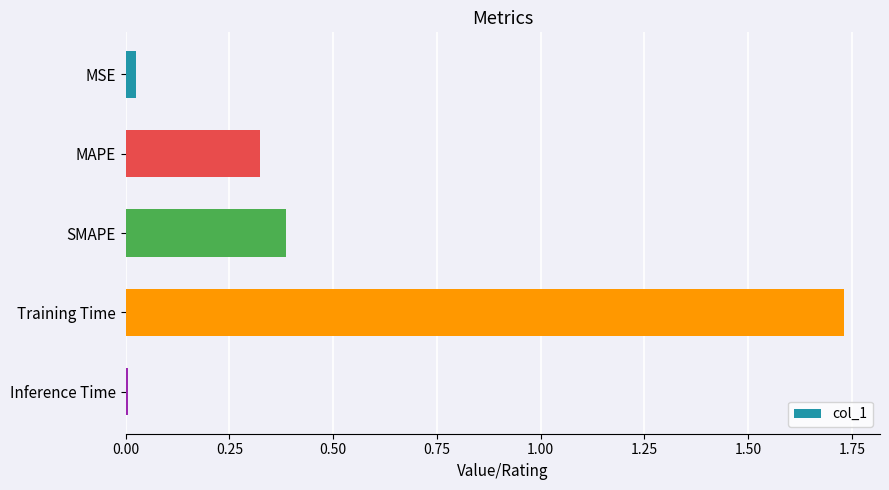

List the labels in order of value, smallest first.

Inference Time, MSE, MAPE, SMAPE, Training Time